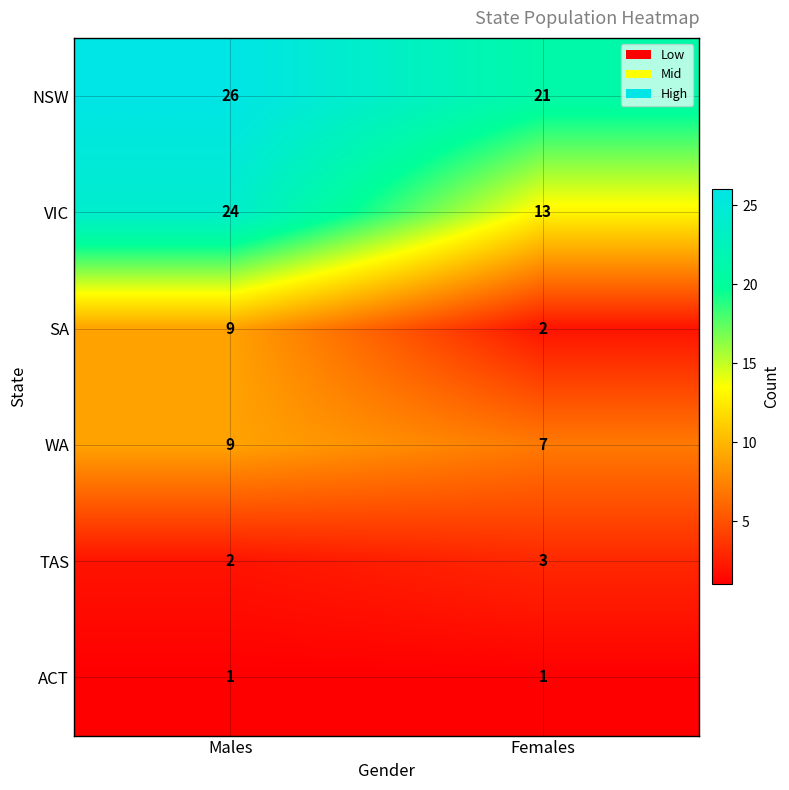

Rank the categories by TAS value from lowest to highest.

Males, Females